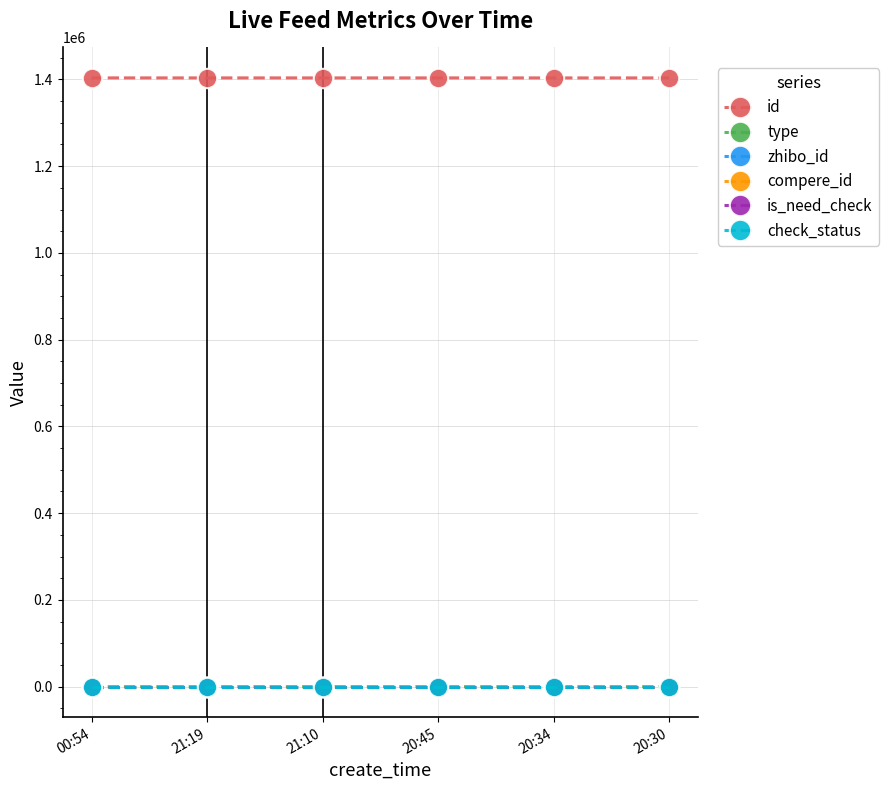

Reading right to left, transcribe all the data shown in this chart.

id: 1403335	1403338	1403341	1403350	1403352	1403406
type: 0	0	1	1	0	0
zhibo_id: 152	152	152	152	152	152
compere_id: 0	0	0	0	0	0
is_need_check: 0	0	0	0	0	0
check_status: 1	1	1	1	1	1